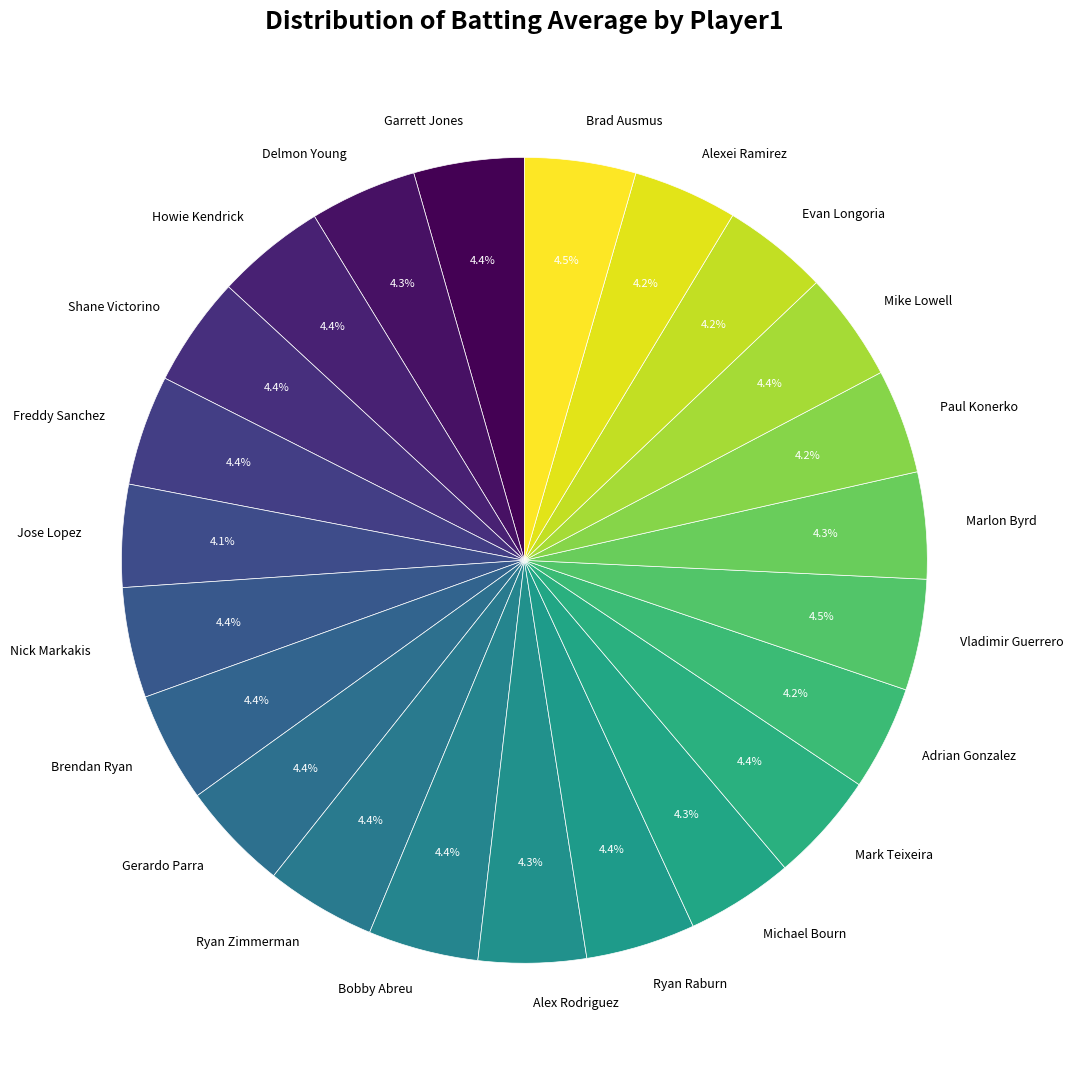

Is there any slice that represents more than half of the pie?

No